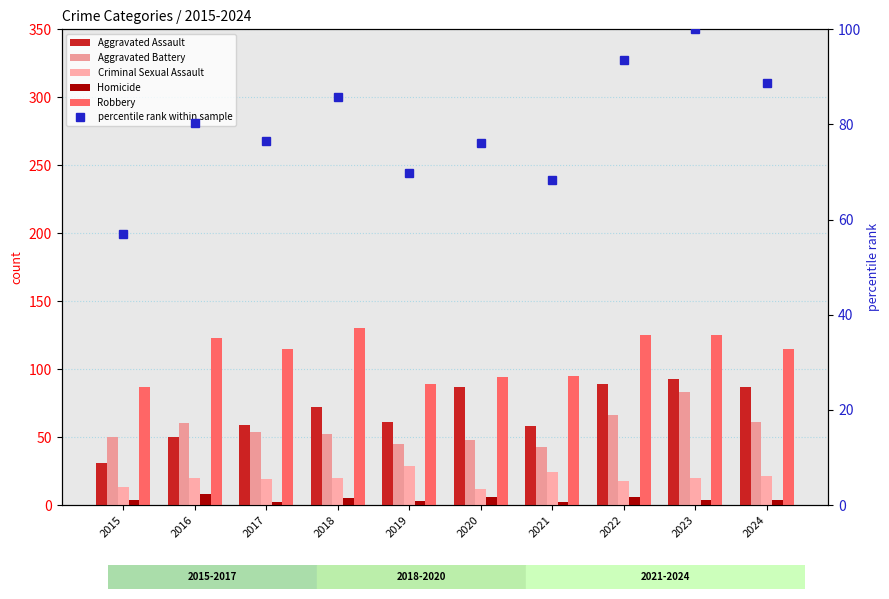

What is the approximate value of Criminal Sexual Assault at 2019?

29.0